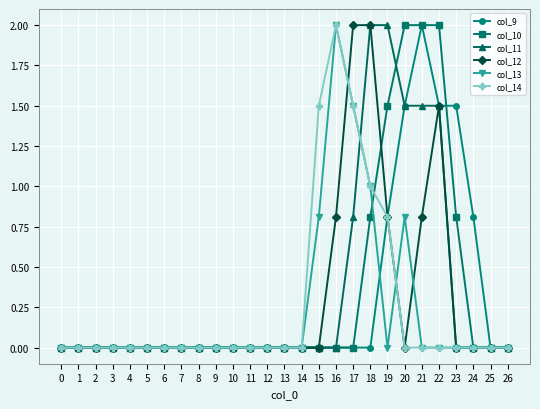

Reading left to right, list all the values displayed in this chart.

col_9: 0=0.0	1=0.0	2=0.0	3=0.0	4=0.0	5=0.0	6=0.0	7=0.0	8=0.0	9=0.0	10=0.0	11=0.0	12=0.0	13=0.0	14=0.0	15=0.0	16=0.0	17=0.0	18=0.0	19=0.8	20=1.5	21=2.0	22=1.5	23=1.5	24=0.8	25=0.0	26=0.0
col_10: 0=0.0	1=0.0	2=0.0	3=0.0	4=0.0	5=0.0	6=0.0	7=0.0	8=0.0	9=0.0	10=0.0	11=0.0	12=0.0	13=0.0	14=0.0	15=0.0	16=0.0	17=0.0	18=0.8	19=1.5	20=2.0	21=2.0	22=2.0	23=0.8	24=0.0	25=0.0	26=0.0
col_11: 0=0.0	1=0.0	2=0.0	3=0.0	4=0.0	5=0.0	6=0.0	7=0.0	8=0.0	9=0.0	10=0.0	11=0.0	12=0.0	13=0.0	14=0.0	15=0.0	16=0.0	17=0.8	18=2.0	19=2.0	20=1.5	21=1.5	22=1.5	23=0.0	24=0.0	25=0.0	26=0.0
col_12: 0=0.0	1=0.0	2=0.0	3=0.0	4=0.0	5=0.0	6=0.0	7=0.0	8=0.0	9=0.0	10=0.0	11=0.0	12=0.0	13=0.0	14=0.0	15=0.0	16=0.8	17=2.0	18=2.0	19=0.8	20=0.0	21=0.8	22=1.5	23=0.0	24=0.0	25=0.0	26=0.0
col_13: 0=0.0	1=0.0	2=0.0	3=0.0	4=0.0	5=0.0	6=0.0	7=0.0	8=0.0	9=0.0	10=0.0	11=0.0	12=0.0	13=0.0	14=0.0	15=0.8	16=2.0	17=1.5	18=1.0	19=0.0	20=0.8	21=0.0	22=0.0	23=0.0	24=0.0	25=0.0	26=0.0
col_14: 0=0.0	1=0.0	2=0.0	3=0.0	4=0.0	5=0.0	6=0.0	7=0.0	8=0.0	9=0.0	10=0.0	11=0.0	12=0.0	13=0.0	14=0.0	15=1.5	16=2.0	17=1.5	18=1.0	19=0.8	20=0.0	21=0.0	22=0.0	23=0.0	24=0.0	25=0.0	26=0.0